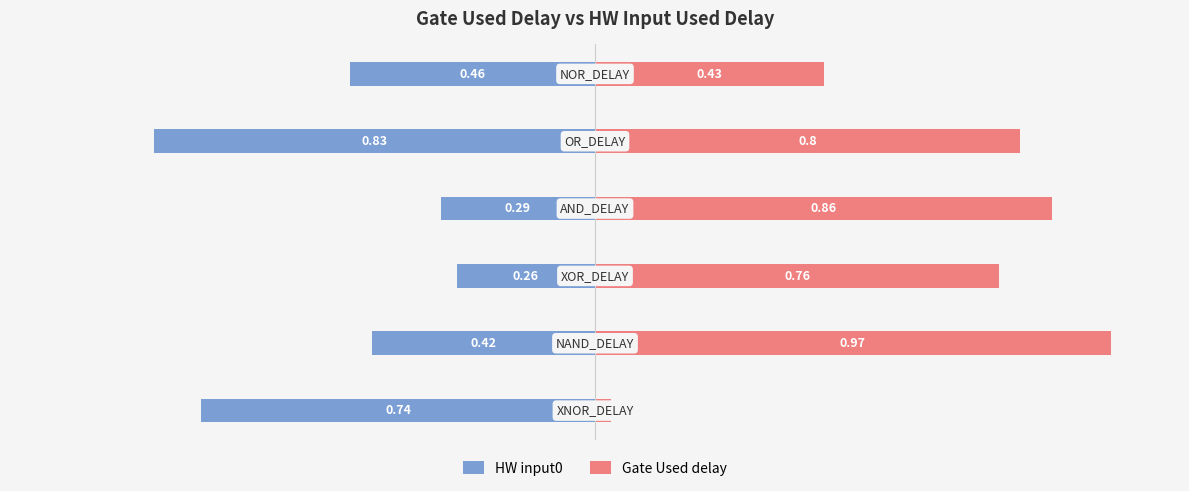

Is the value of HW input0 at 0.00 greater than the value of Gate Used delay at −0.75?

No